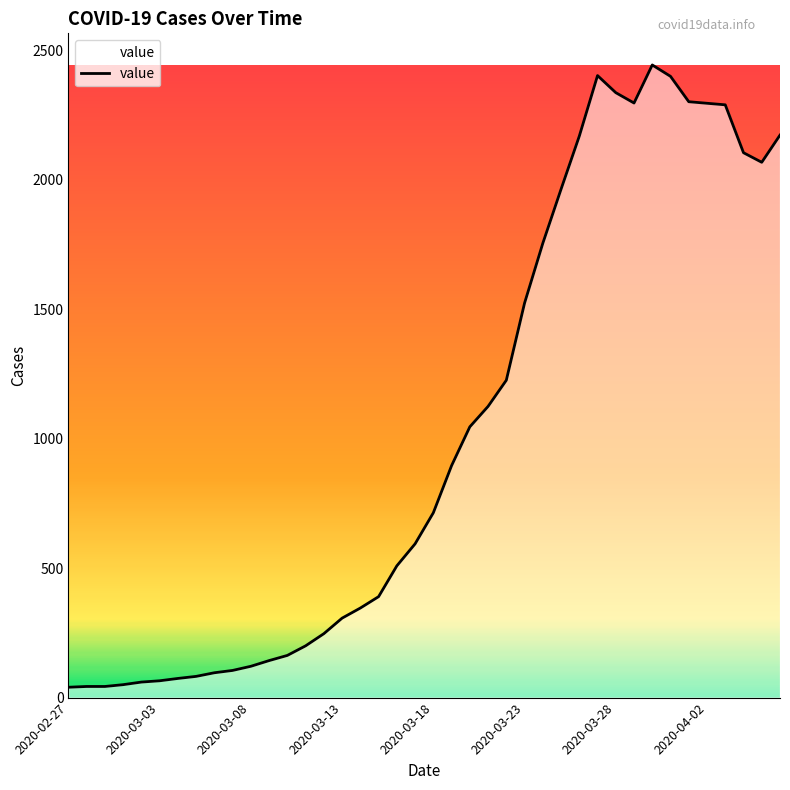

What is the greatest value displayed?

2444